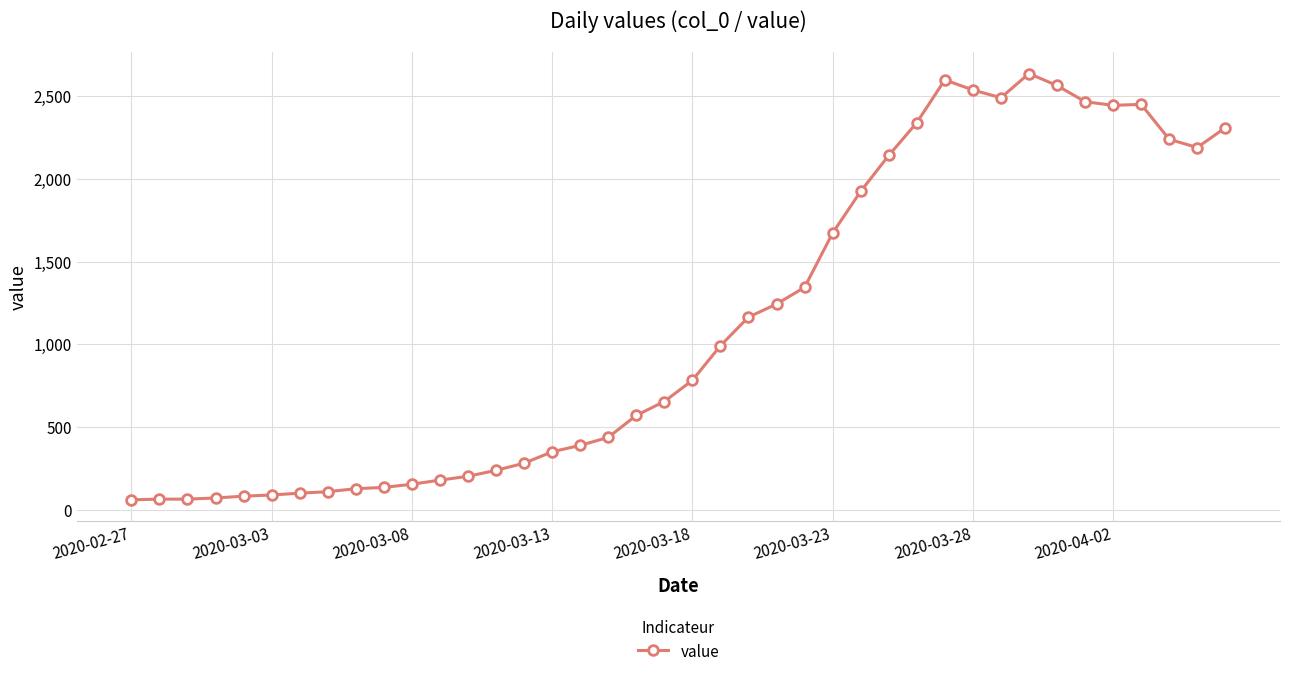

True or false: the data has more than 2 interior local peaks.

True